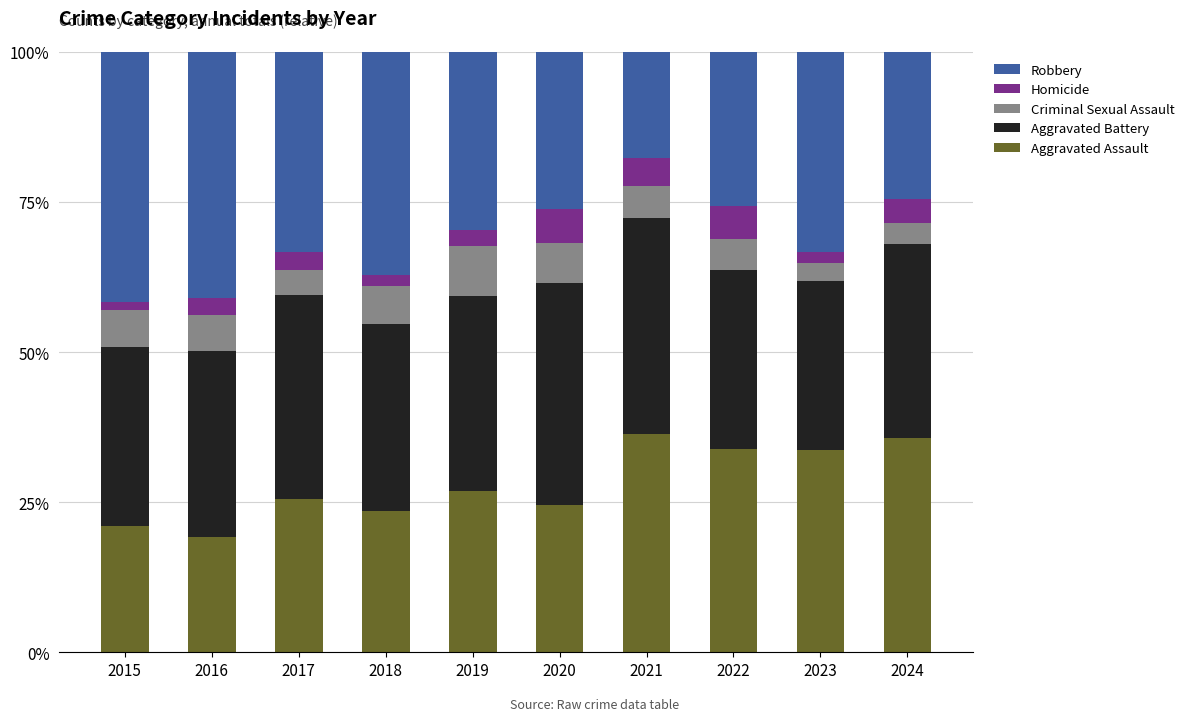

What is the total value across all series at 2020?

100.0